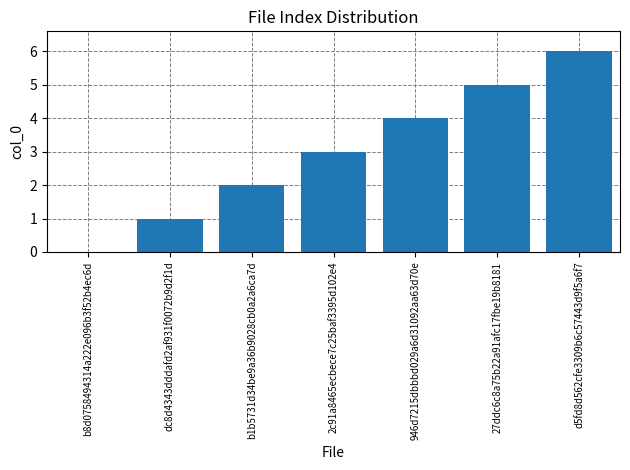

True or false: the data shows 5 at 27ddc6c8a75b22a91afc17fbe19b8181.

True